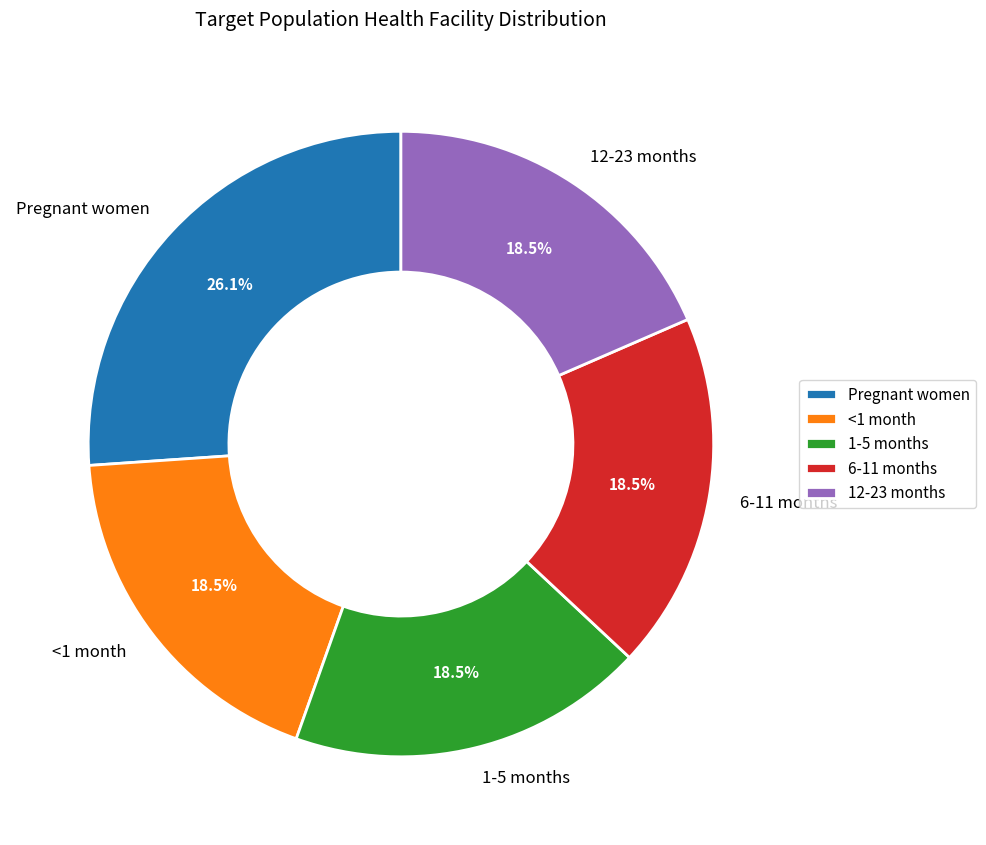

What is the largest slice in the pie chart?

Pregnant women